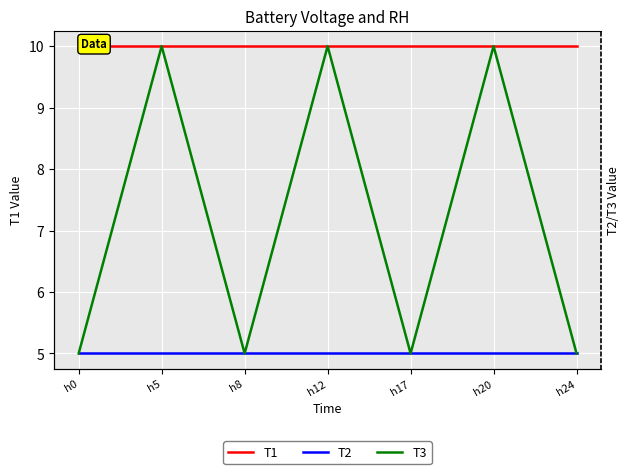

List the labels in order of T1 value, smallest first.

h0, h5, h8, h12, h17, h20, h24